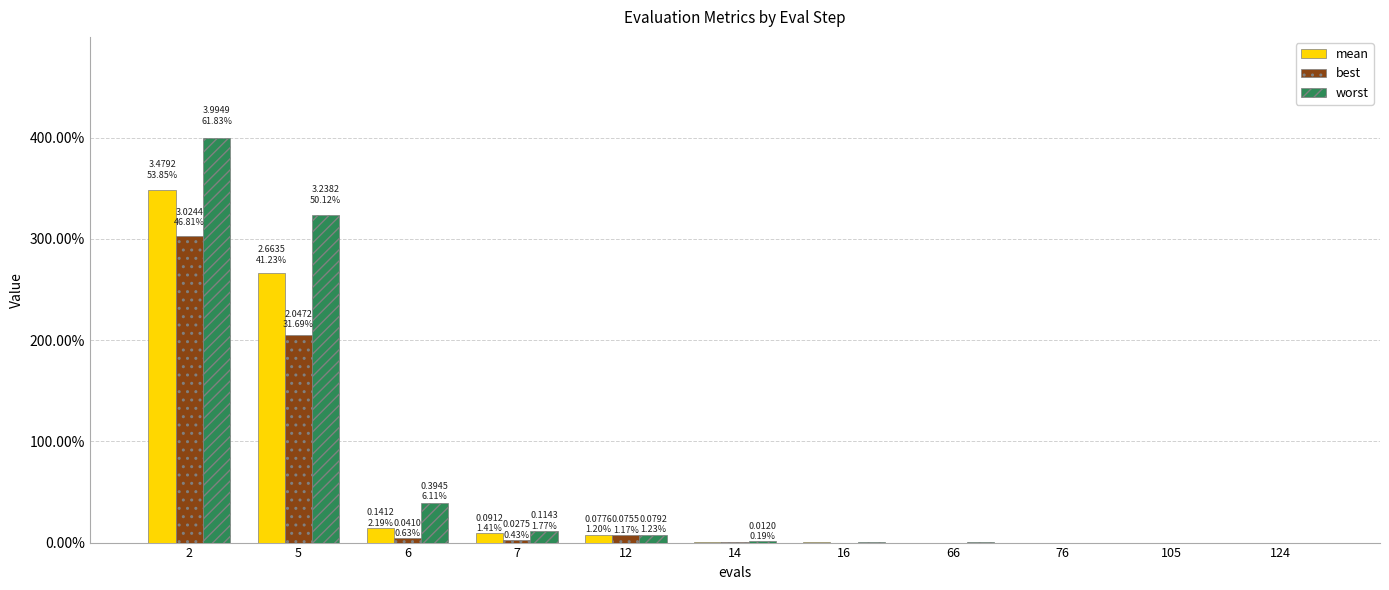

Does the chart contain stacked bars?

No